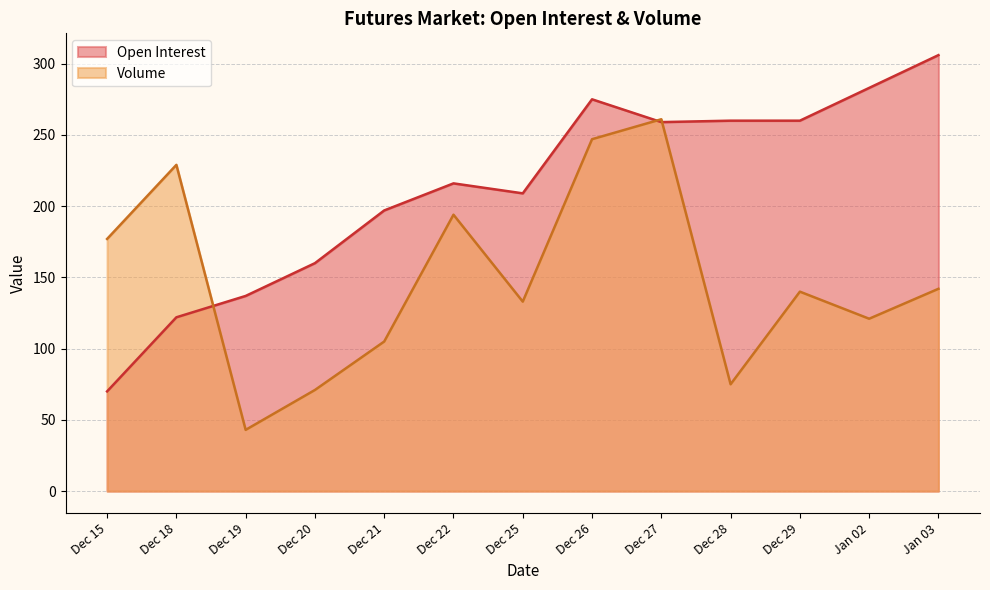

The Volume series shows 29 at Dec 25. True or false?

False